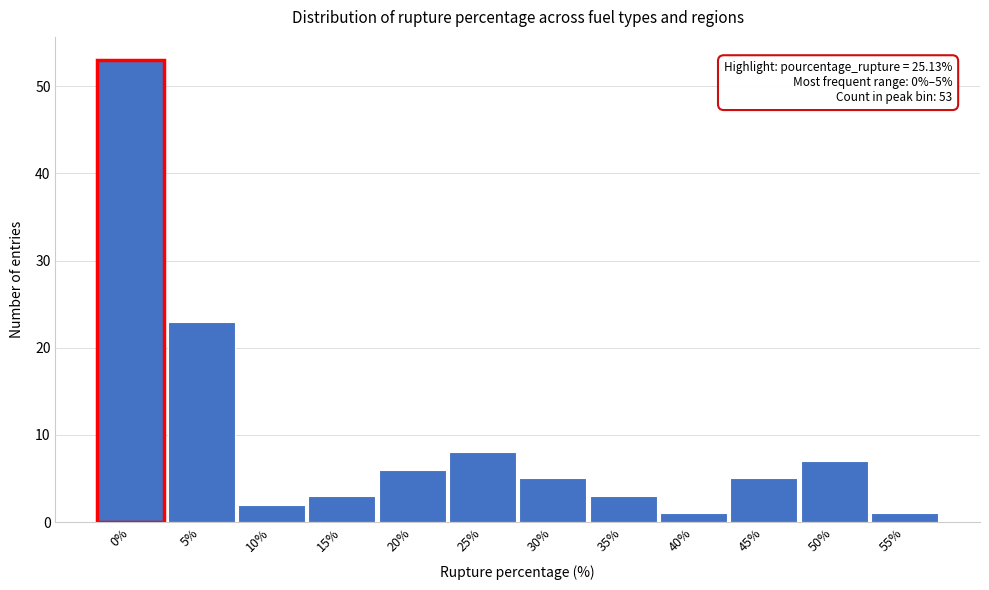

Reading left to right, list all the values displayed in this chart.

53	23	2	3	6	8	5	3	1	5	7	1